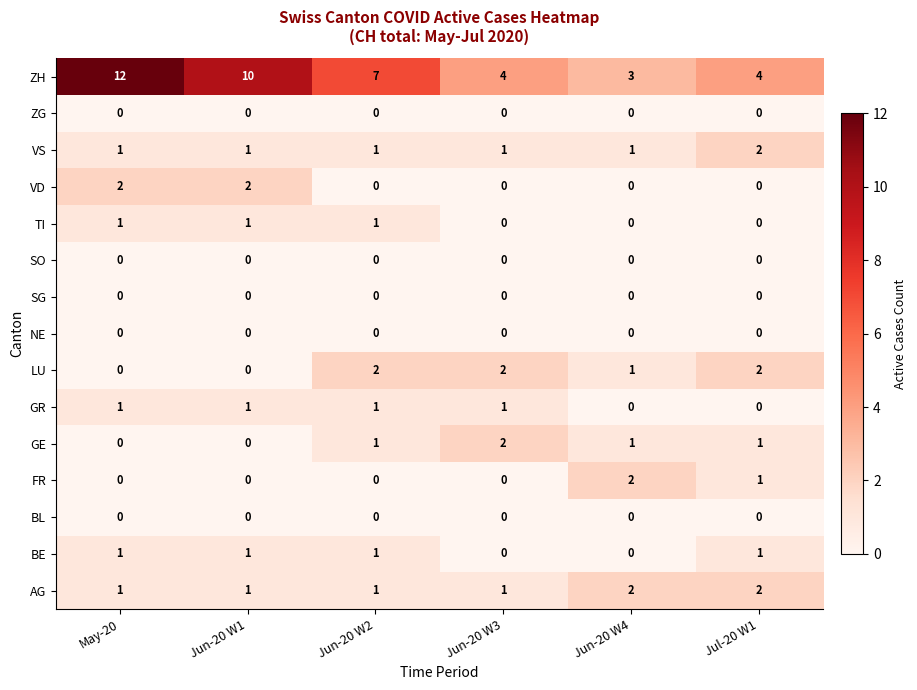

What is the total value across all series at Jun-20 W4?

10